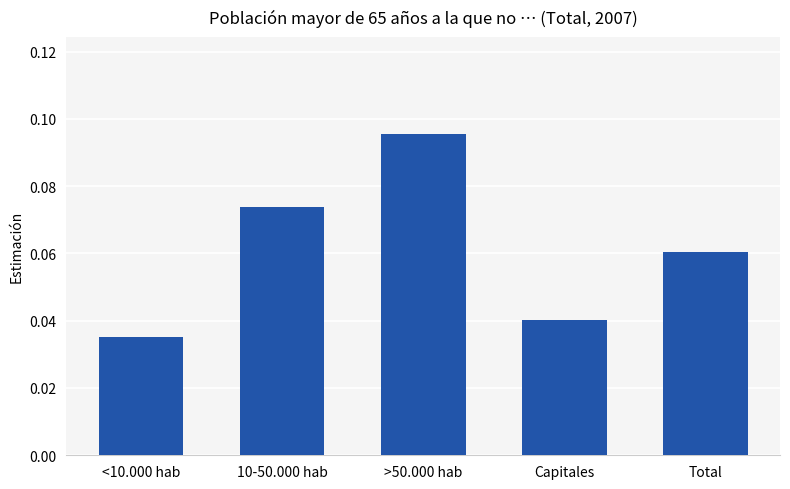

List the labels in order of value, largest first.

>50.000 hab, 10-50.000 hab, Total, Capitales, <10.000 hab